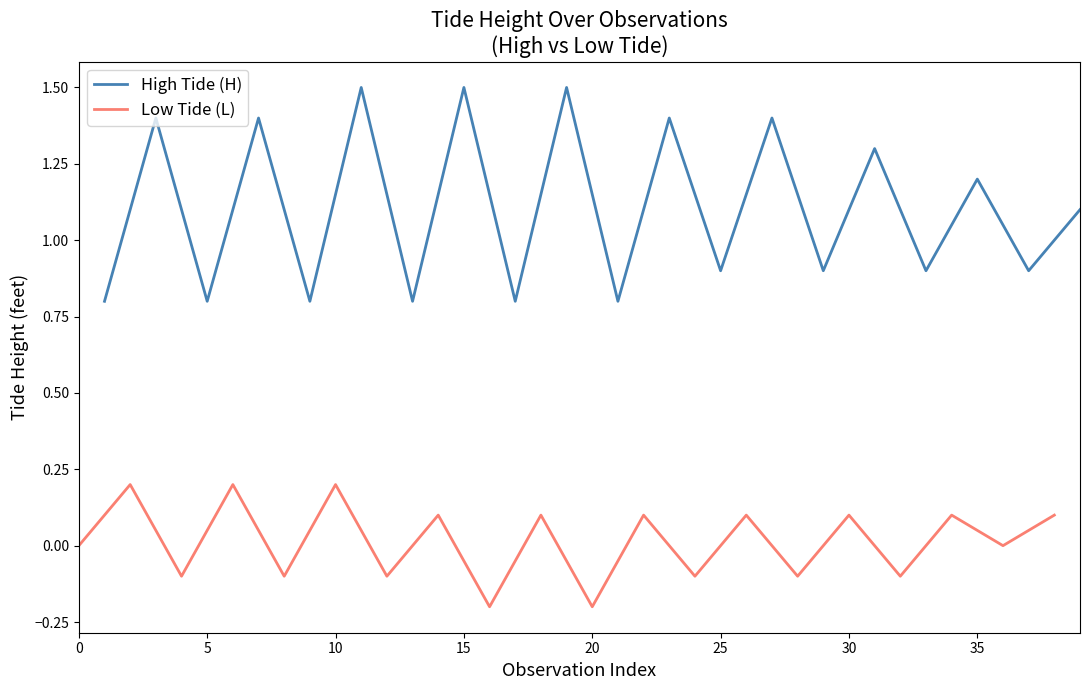

Which series has the largest total across all categories?

High Tide (H)